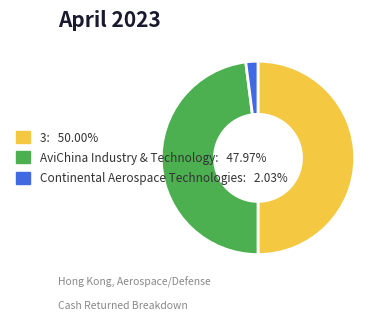

Rank the categories by value from lowest to highest.

Continental Aerospace Technologies, AviChina Industry & Technology, 3